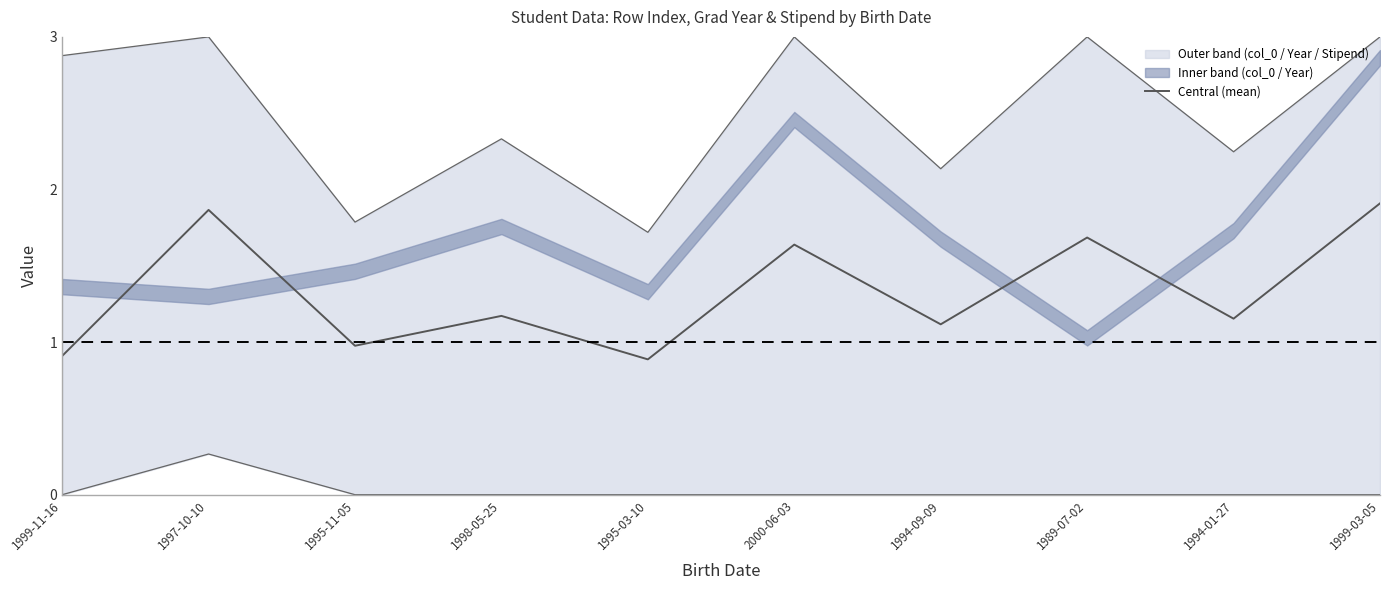

List the labels in order of value, largest first.

1999-03-05, 1997-10-10, 1989-07-02, 2000-06-03, 1998-05-25, 1994-01-27, 1994-09-09, 1995-11-05, 1999-11-16, 1995-03-10